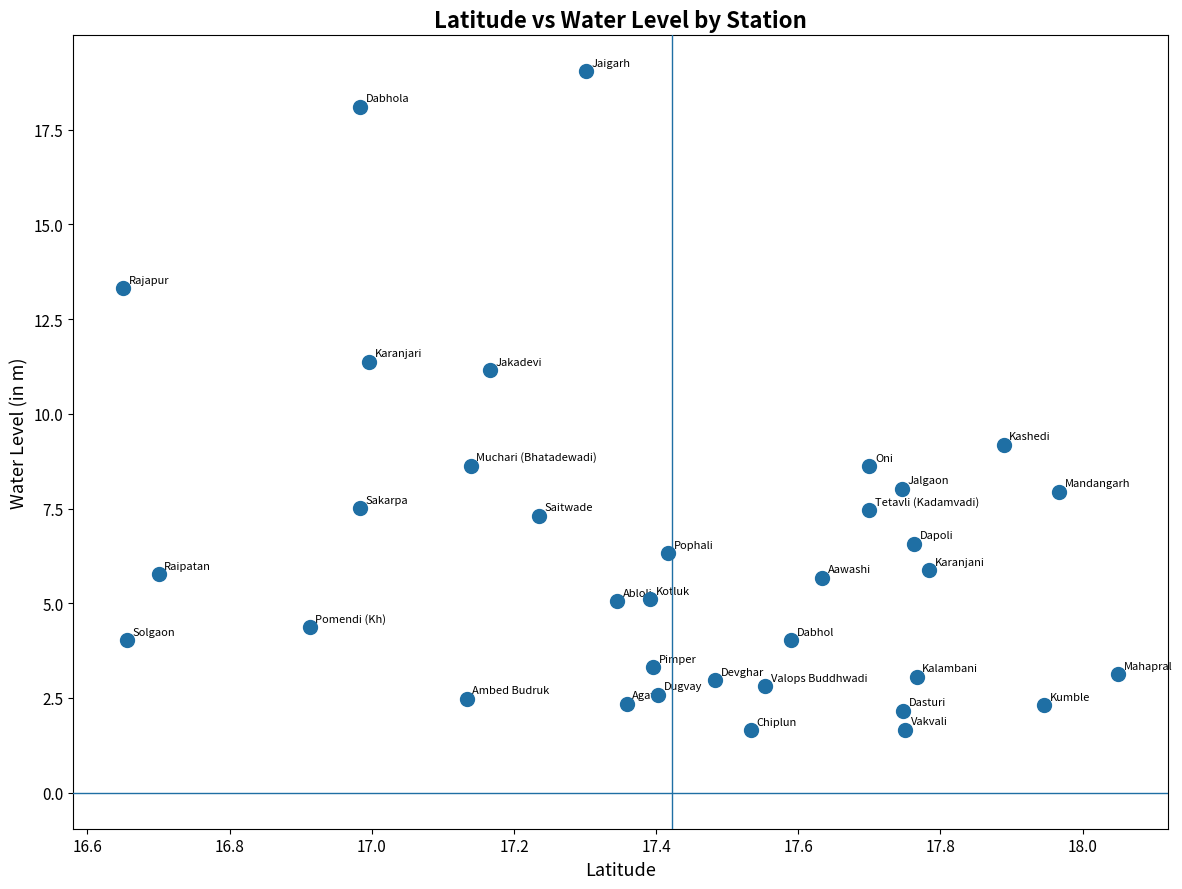

What is the range of Y values (max minus min)?

17.4